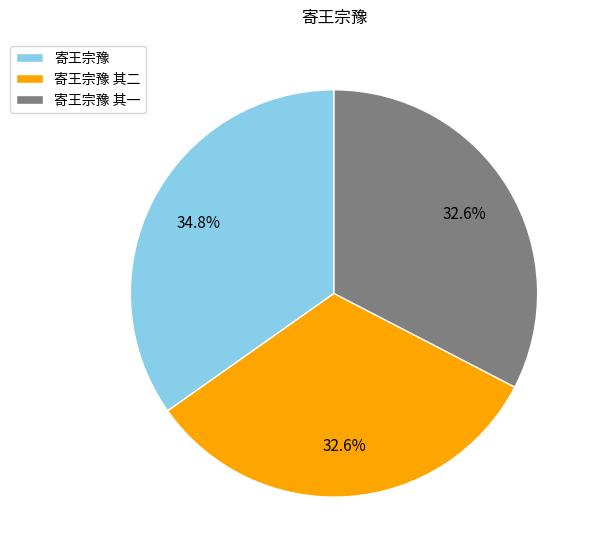

Is there a majority slice in this chart?

No